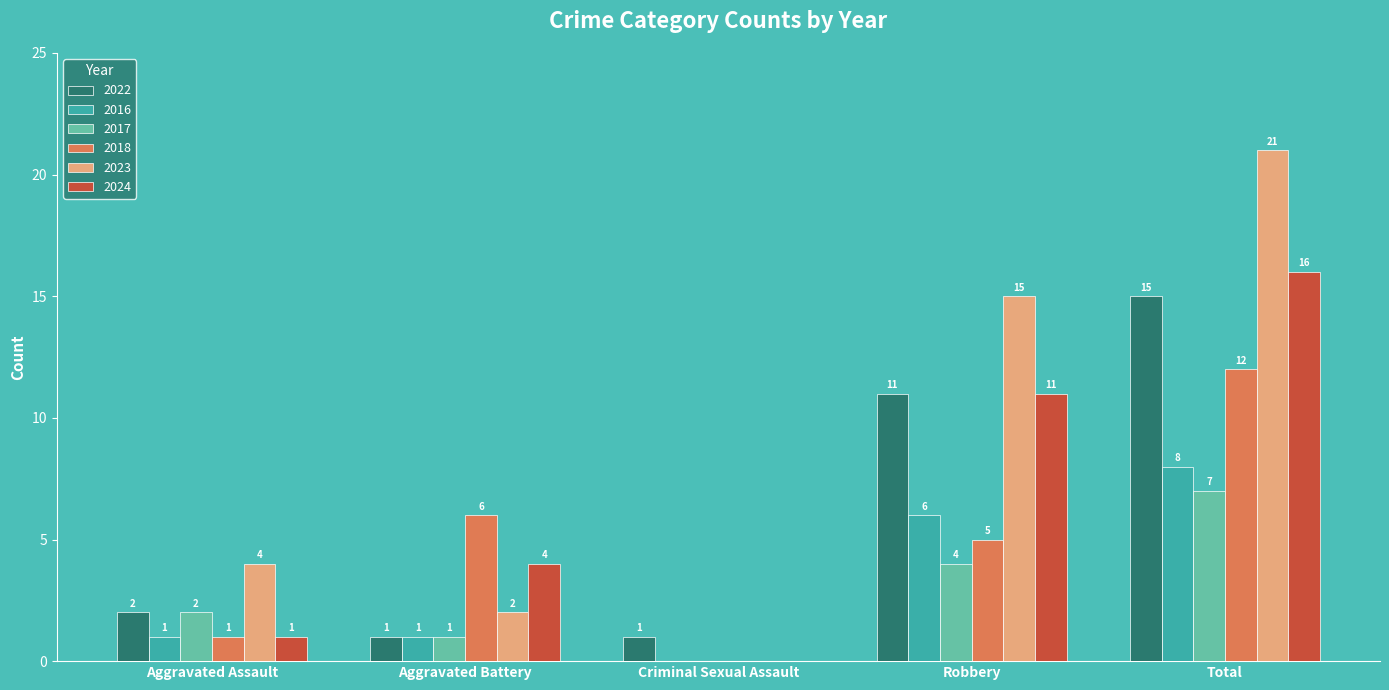

Which series has the largest range (max minus min)?

2023